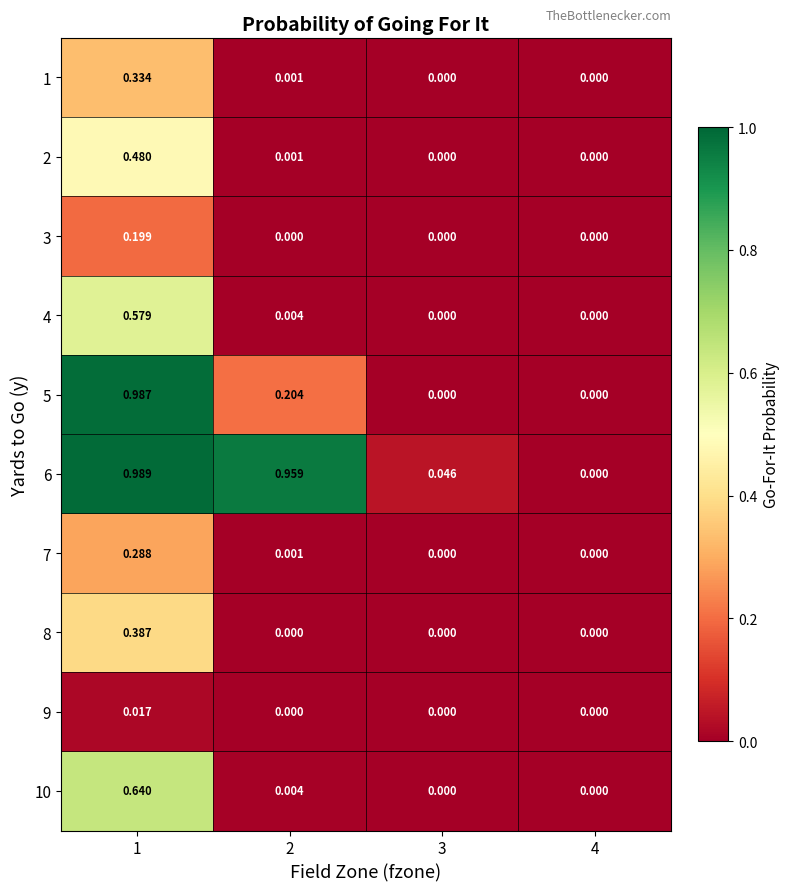

How many values in the 3 series exceed 0?

1